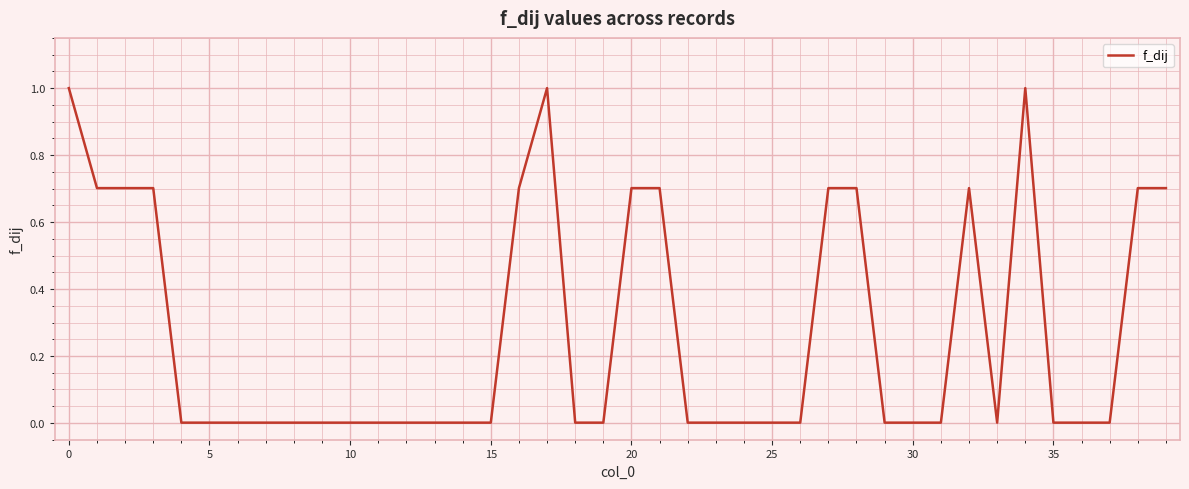

What is the greatest value displayed?

1.0